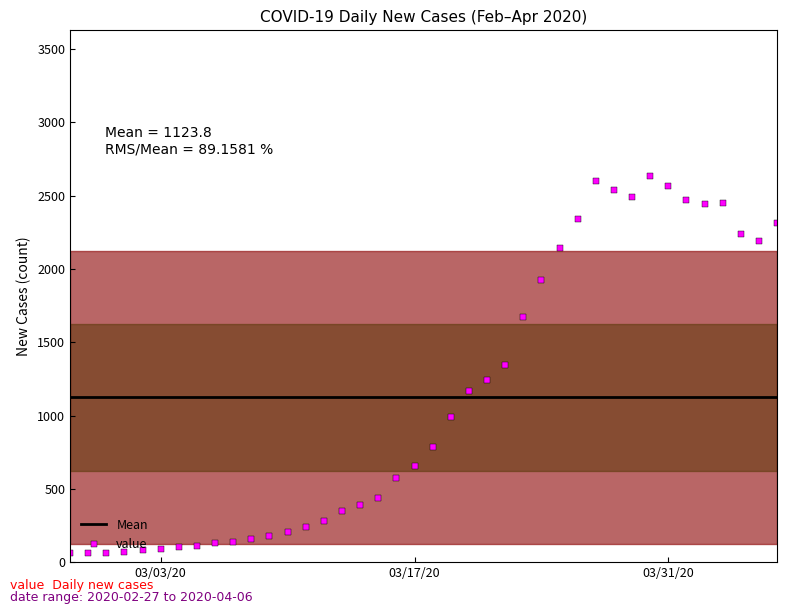

Reading left to right, list all the values displayed in this chart.

61	65	65	72	83	90	102	111	129	137	156	181	204	240	283	352	391	439	572	656	784	993	1166	1245	1346	1674	1926	2143	2341	2600	2539	2492	2638	2566	2468	2446	2452	2241	2191	2311